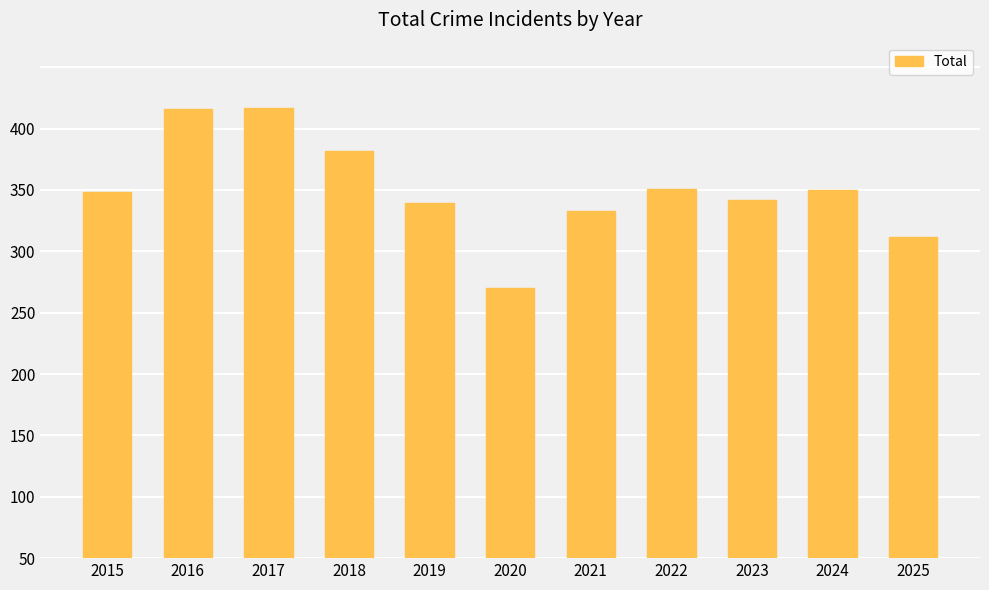

Where is the data nearest to the value 293?

2023